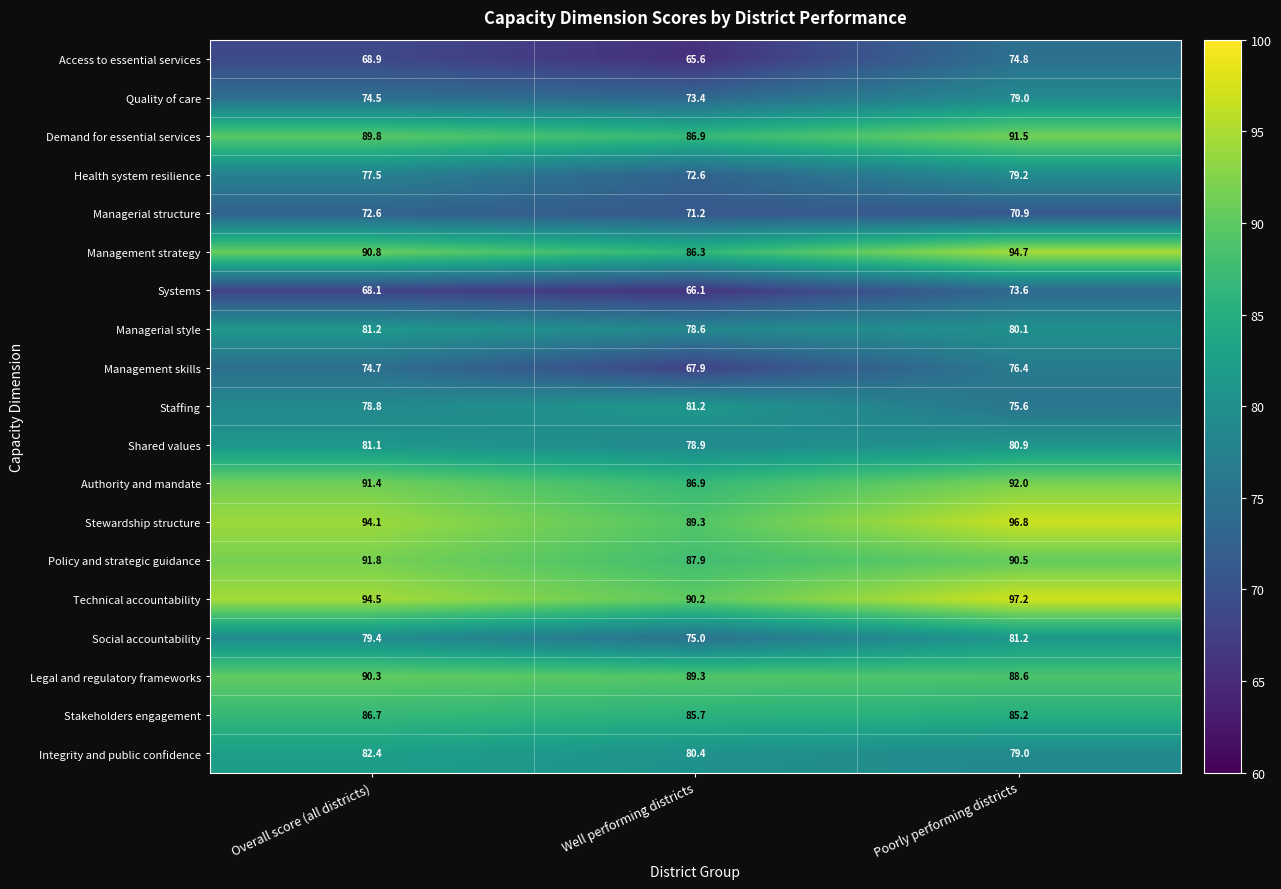

What is the total value across all series at Well performing districts?

1513.4